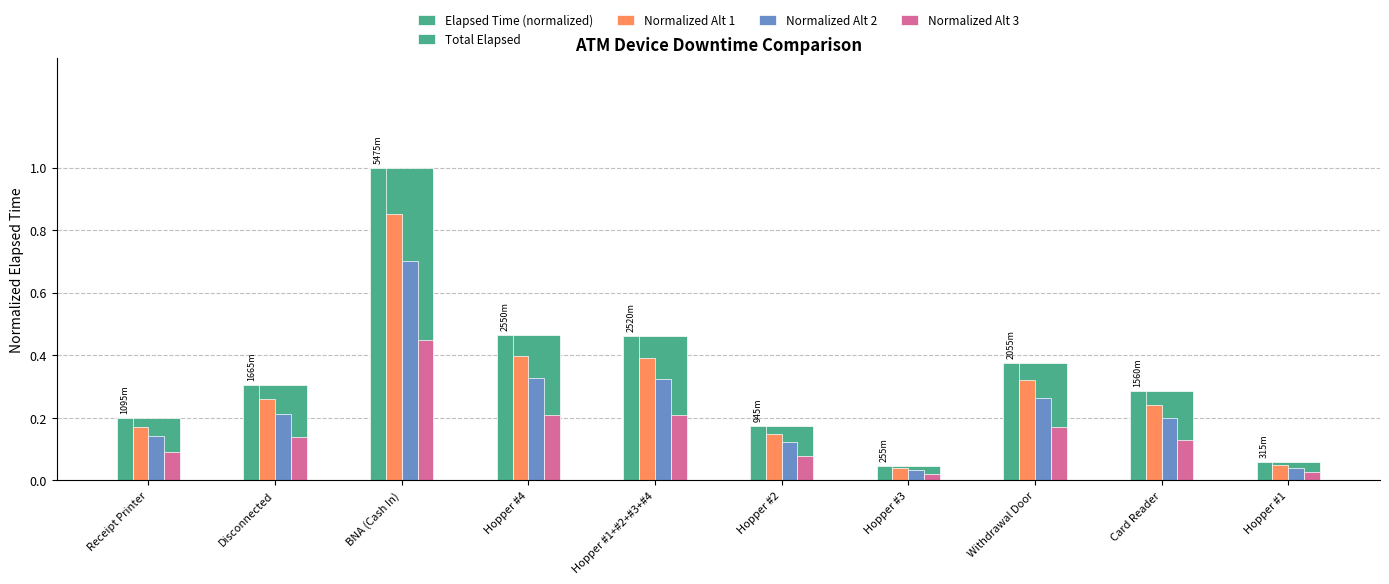

How many data points does each series have?

10